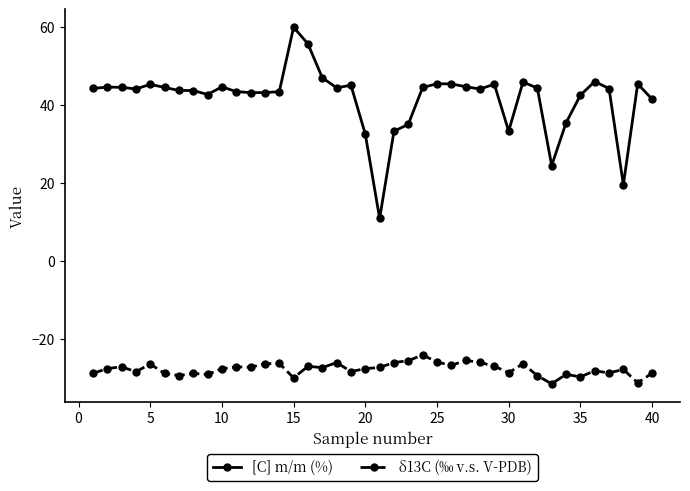

Which series has the largest range (max minus min)?

[C] m/m (%)